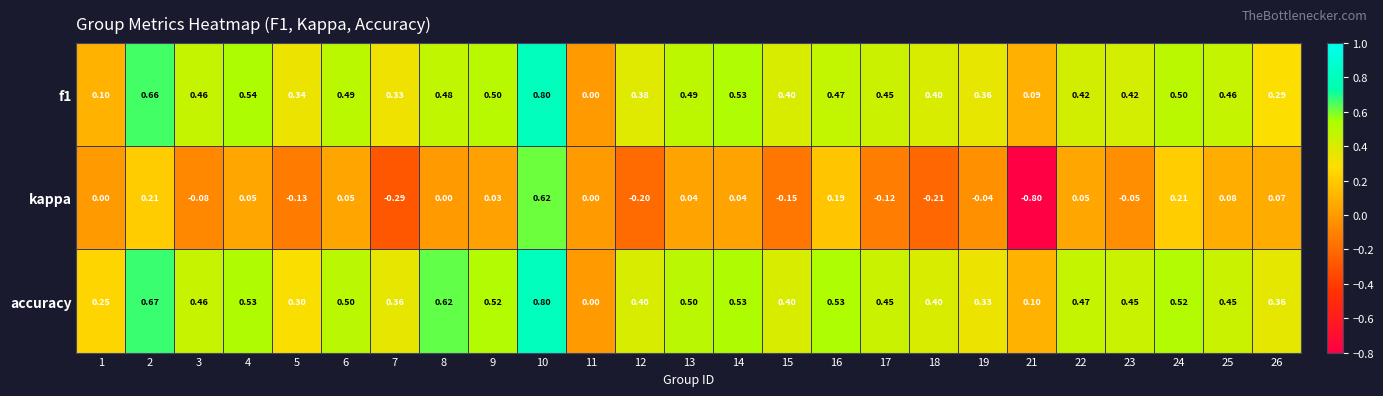

Which series has the largest total across all categories?

accuracy